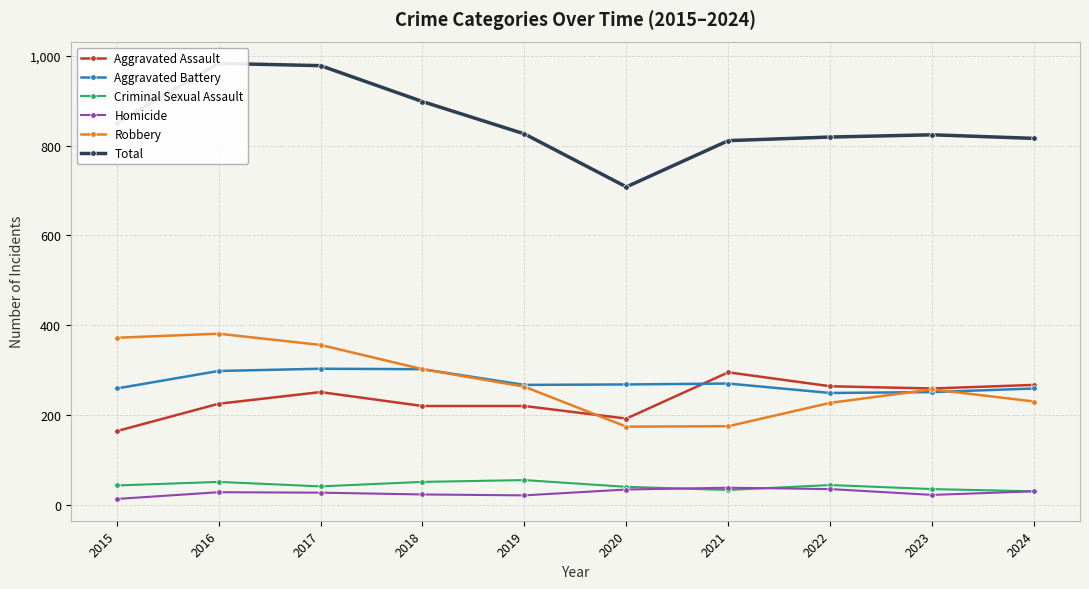

True or false: Aggravated Battery has a value of 251 at 2023.

True